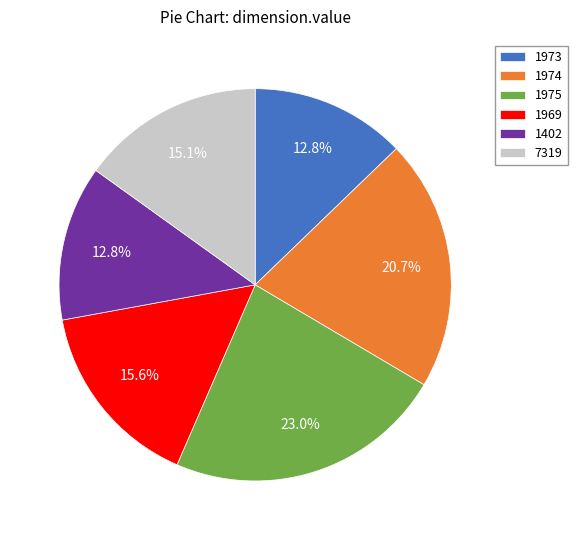

How many slices are in this pie chart?

6